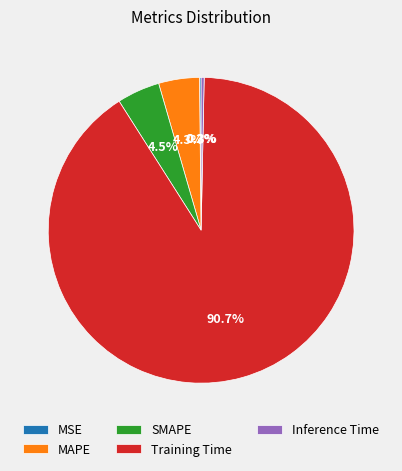

What is the largest slice in the pie chart?

Training Time